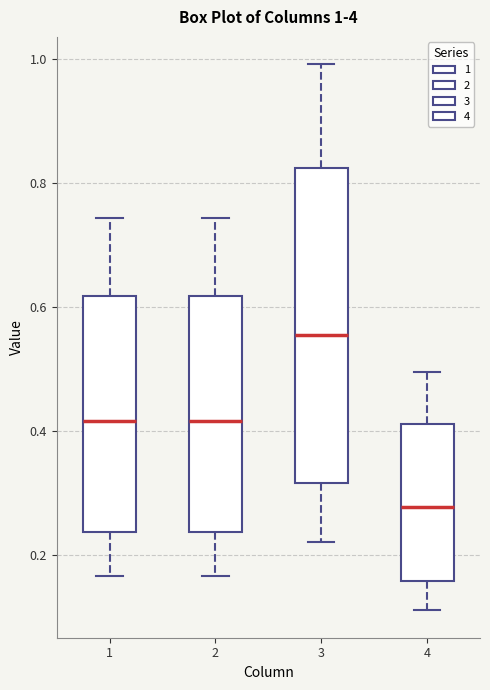

Comparing the boxes themselves (not the whiskers), which one is the tallest?

3